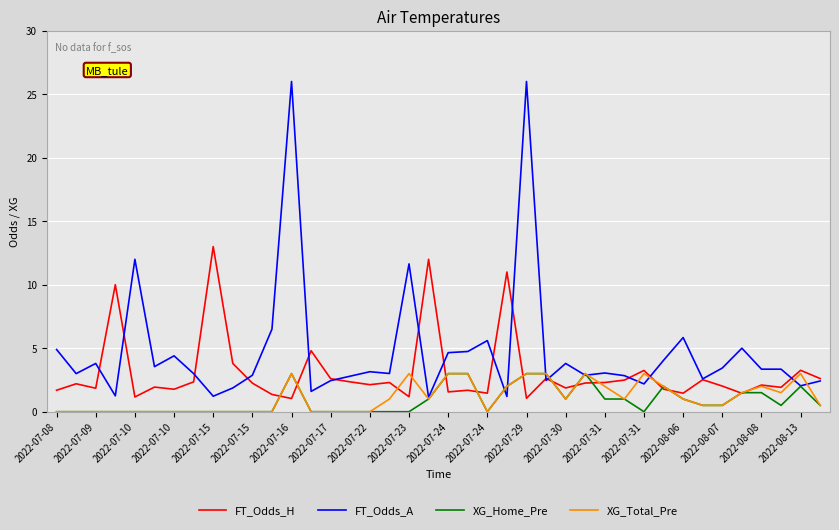

Which series has the widest spread of values?

FT_Odds_A